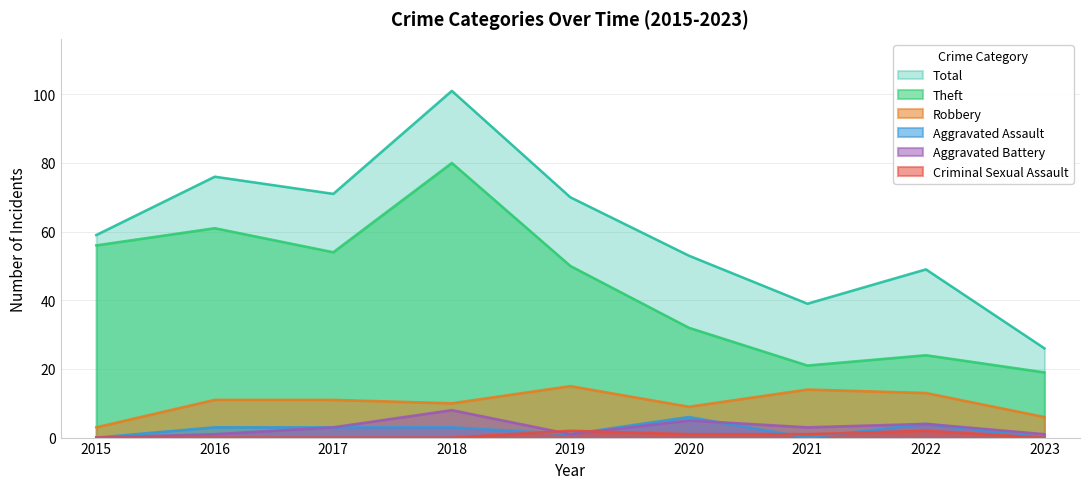

Which category has the highest value in the Theft series?

2018